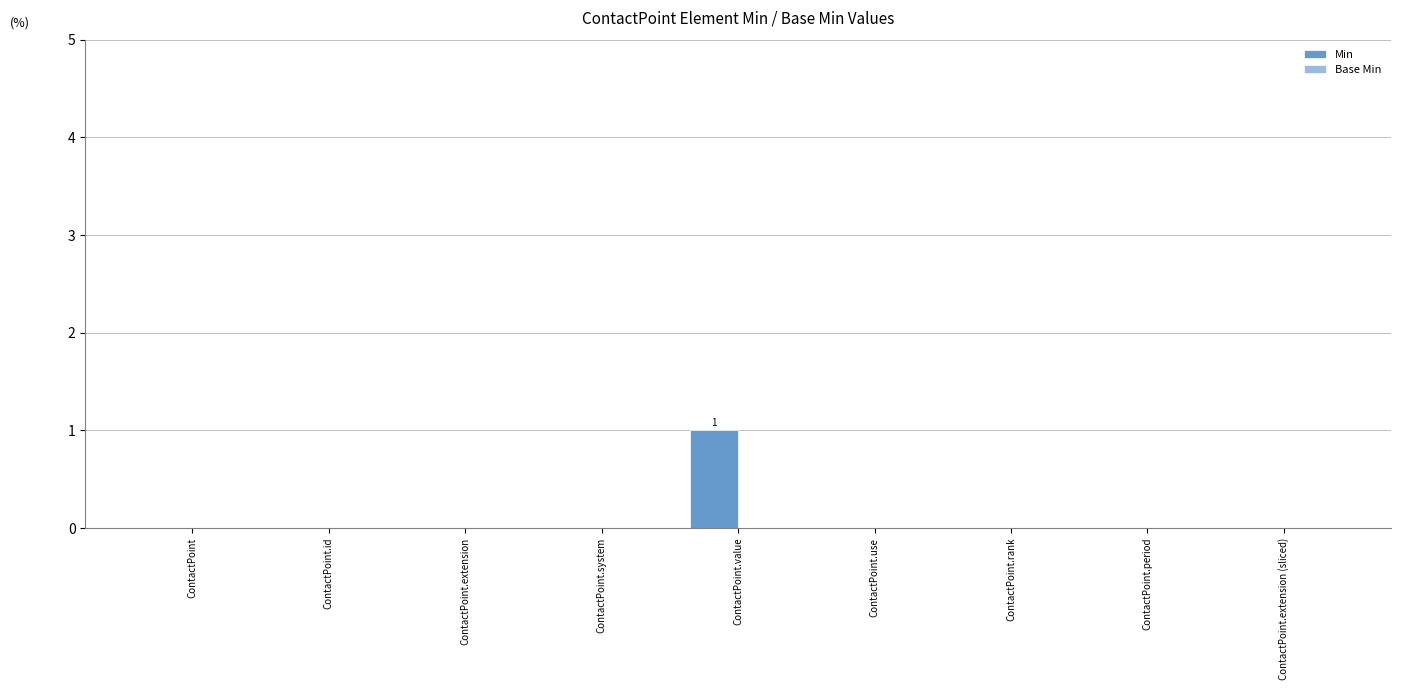

Is it true that the value at ContactPoint.system is 1?

False